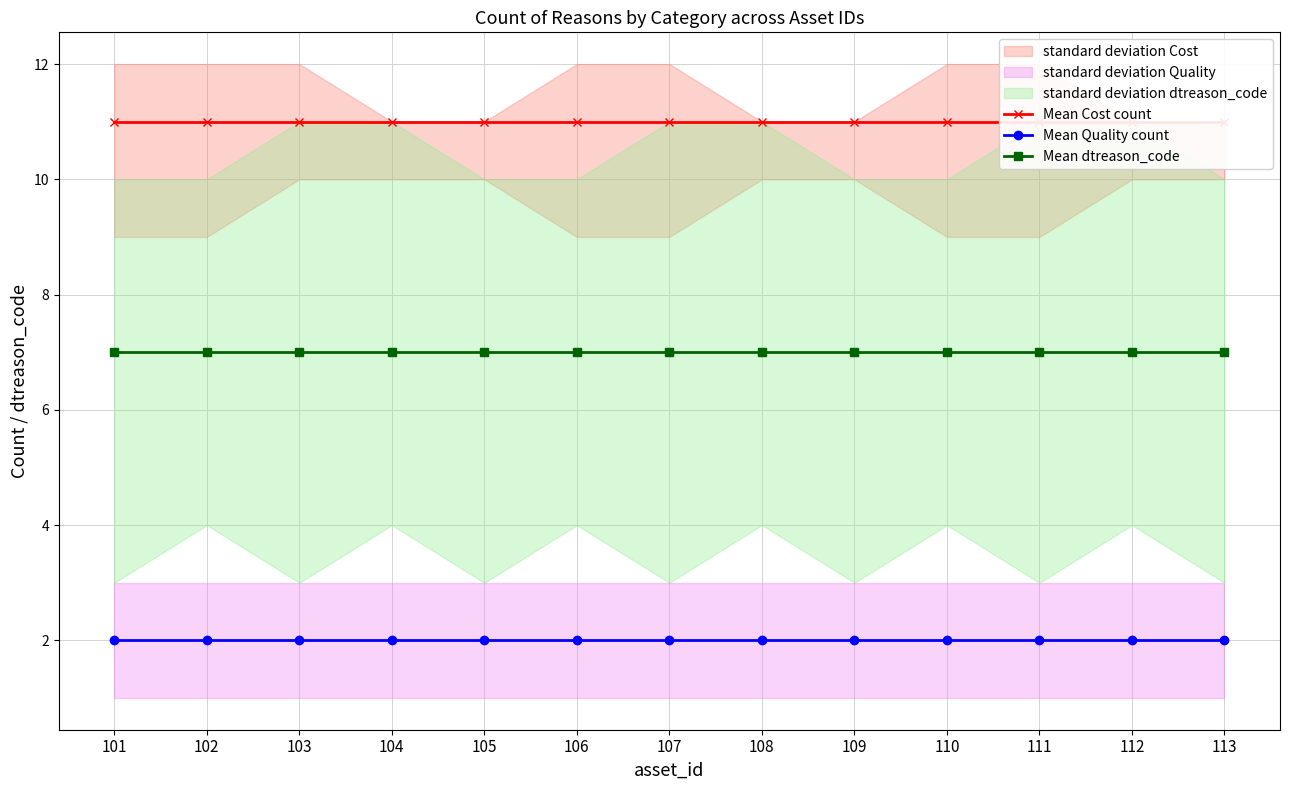

True or false: Mean Cost count and Mean dtreason_code cross at least once.

False